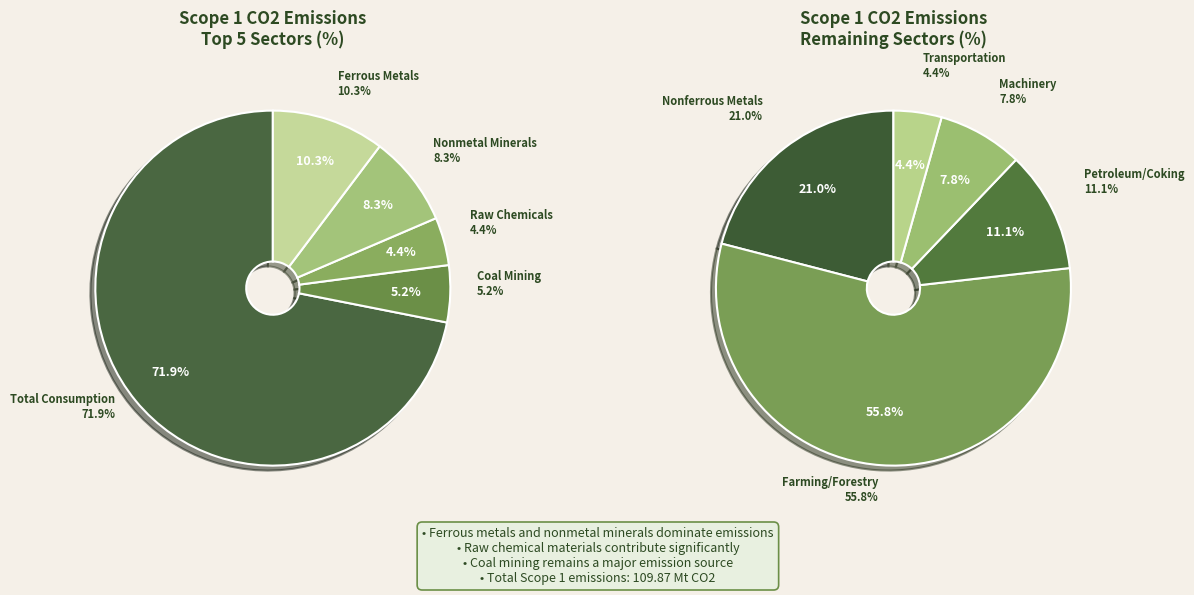

Which category has the biggest portion of the pie?

Total Consumption